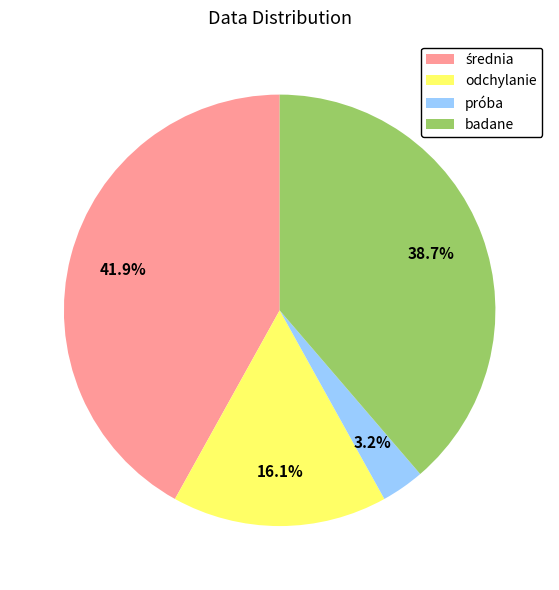

Count the number of slices in the pie.

4